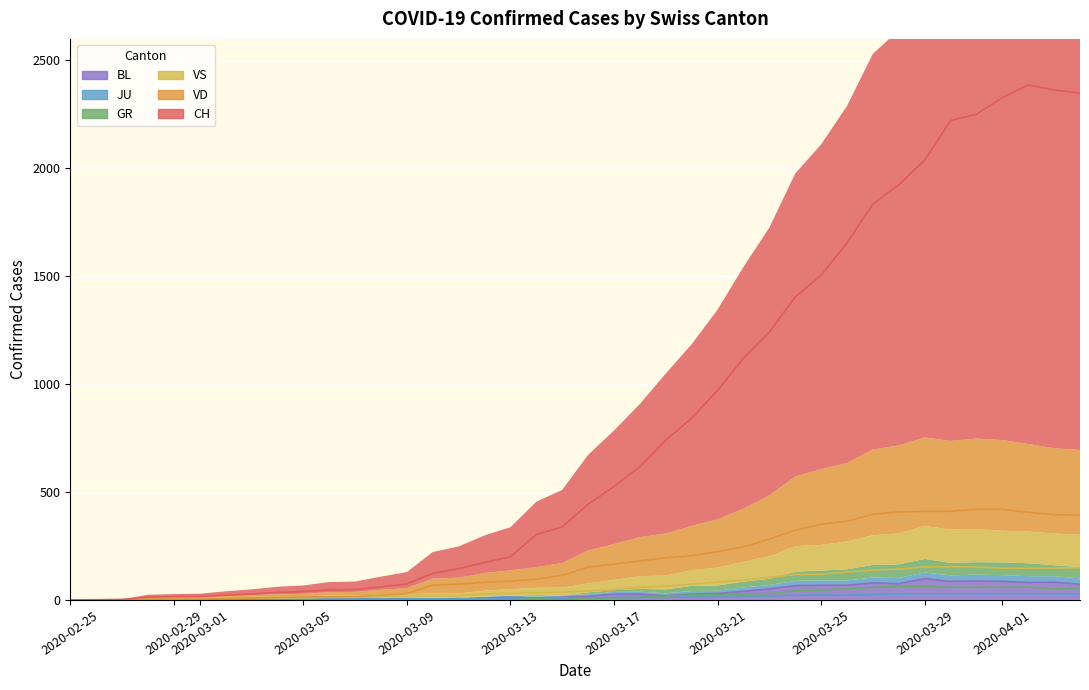

True or false: JU has a value of 21 at 23.

False